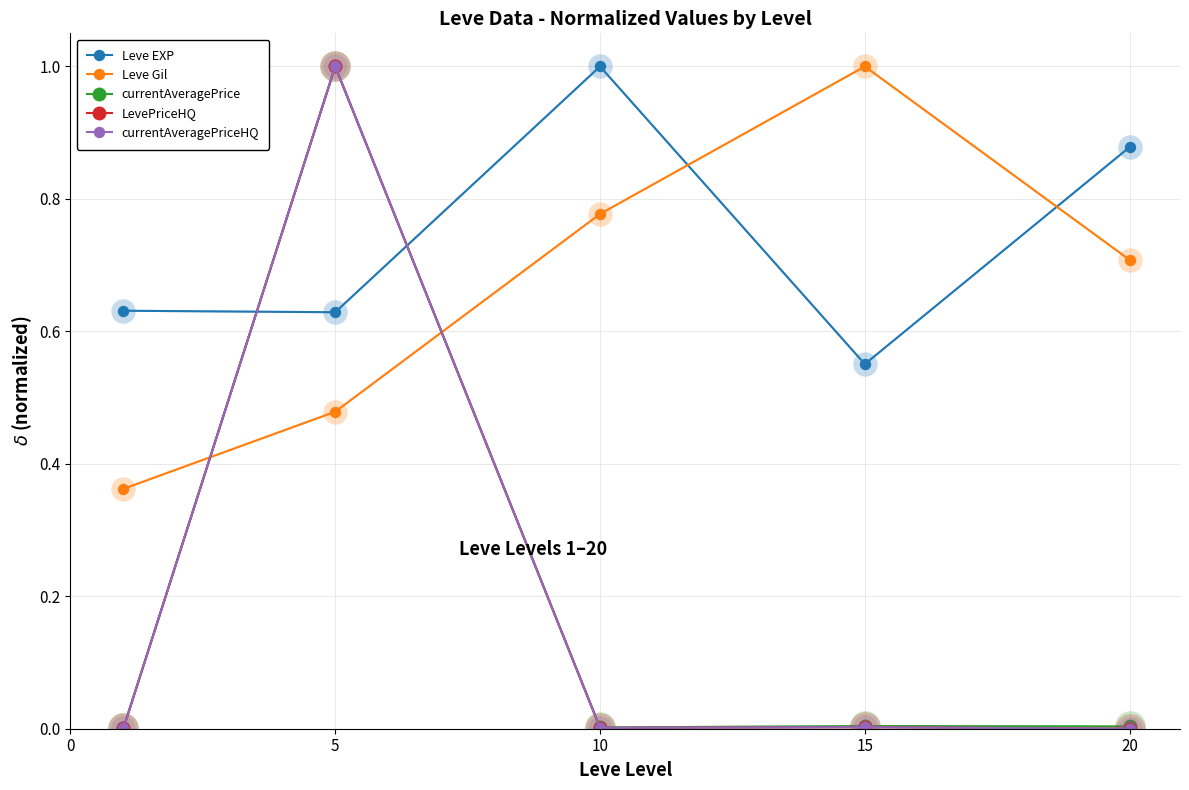

Which series has the widest spread of values?

LevePriceHQ